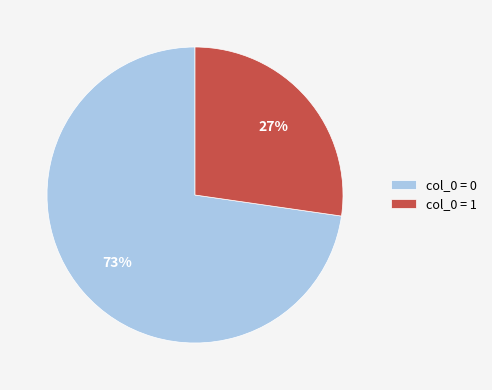

To the nearest percent, what is the combined percentage of col_0 = 0 and col_0 = 1?

100%